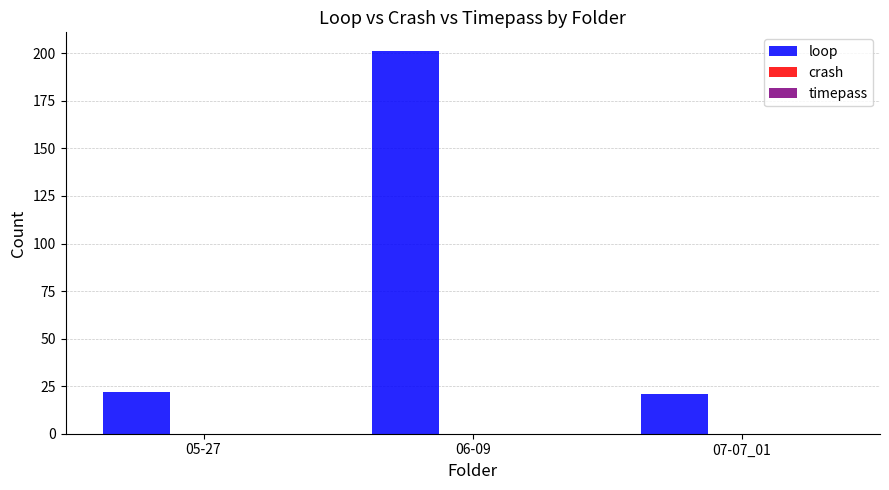

What is the difference between the maximum and minimum values?

180